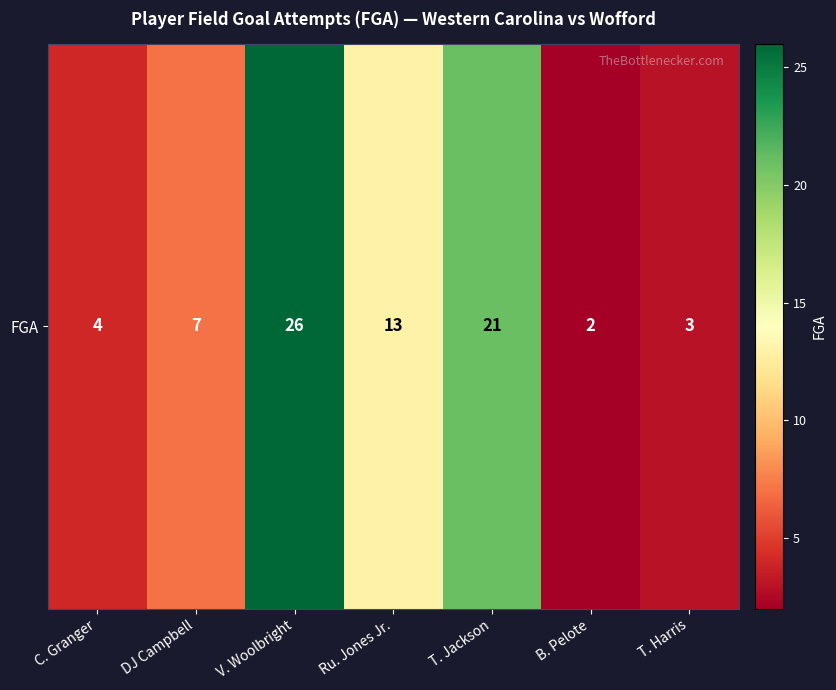

Rank the categories by value from highest to lowest.

V. Woolbright, T. Jackson, Ru. Jones Jr., DJ Campbell, C. Granger, T. Harris, B. Pelote